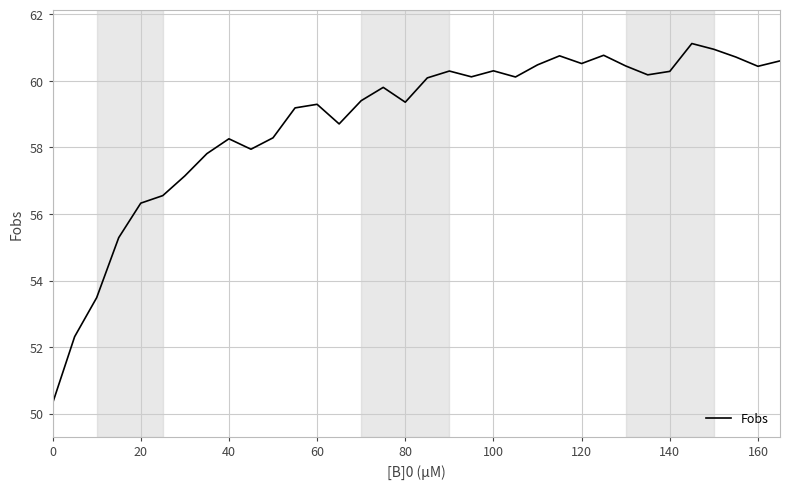

What is the greatest value displayed?

61.1